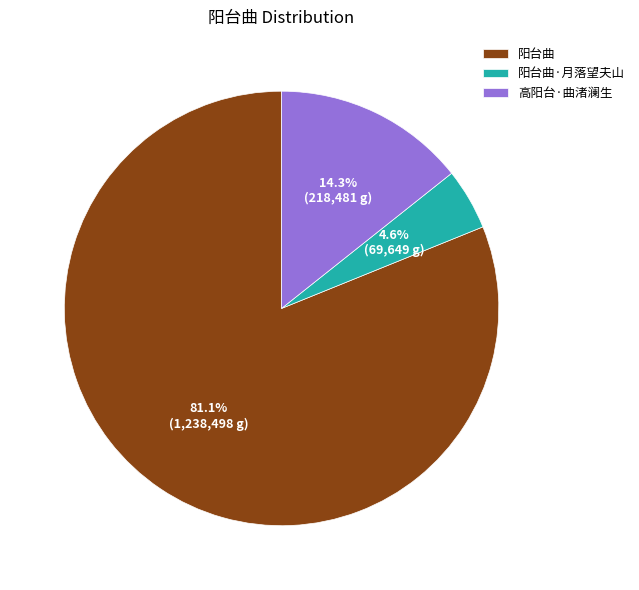

Which category accounts for the majority?

阳台曲